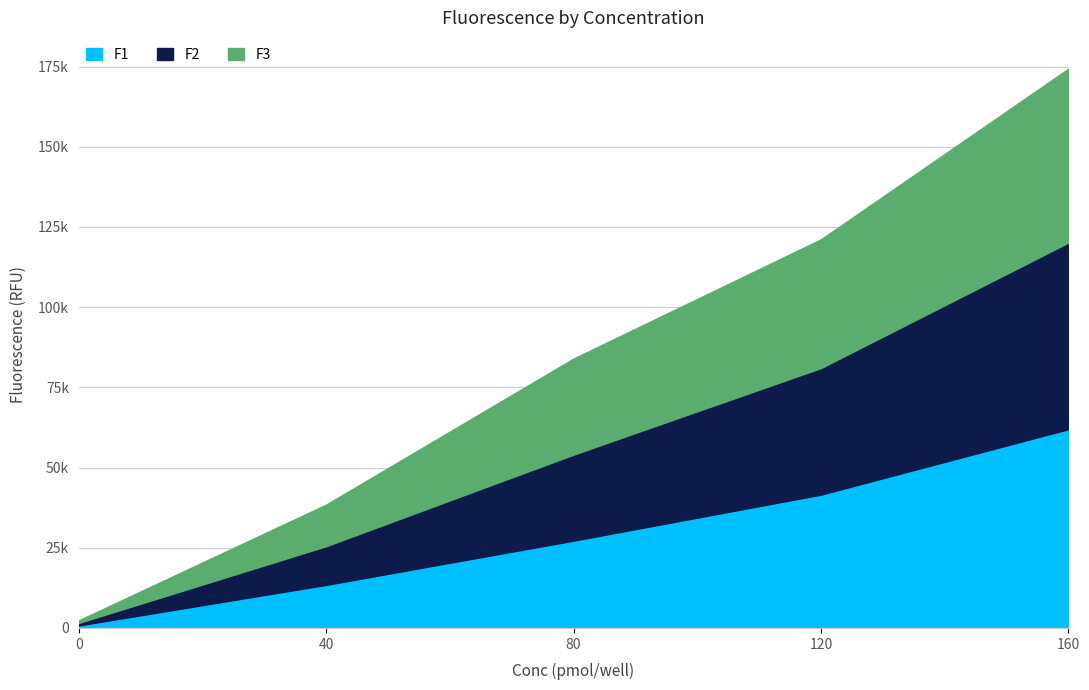

True or false: F2 has more than 2 points higher than both neighbors.

False